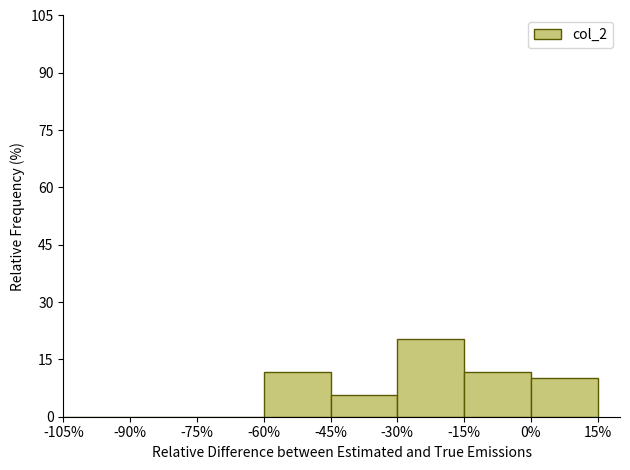

Reading left to right, list every bar in this chart as the range it spans on the x-axis followed by its height. The values are not printed on the chart, so give them approximately, as read against the axis.

-105% to -90%: 0
-90% to -75%: 0
-75% to -60%: 0
-60% to -45%: 12
-45% to -30%: 6
-30% to -15%: 20
-15% to 0%: 12
0% to 15%: 10